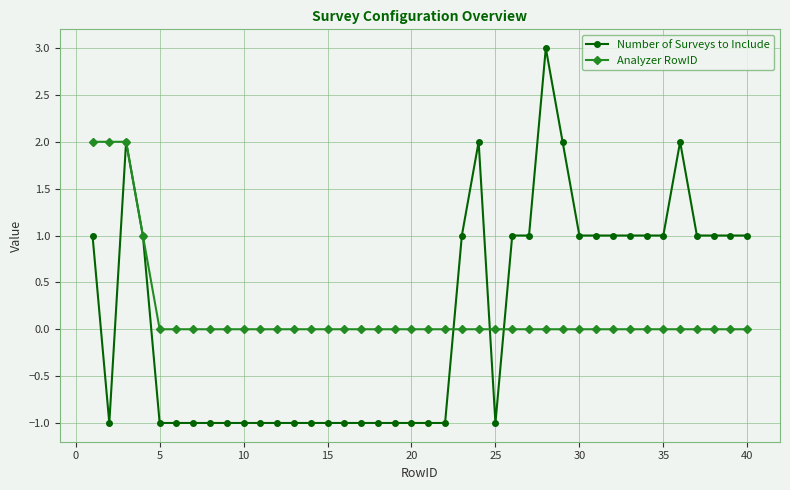

List the series in order of their peak value, lowest first.

Analyzer RowID, Number of Surveys to Include